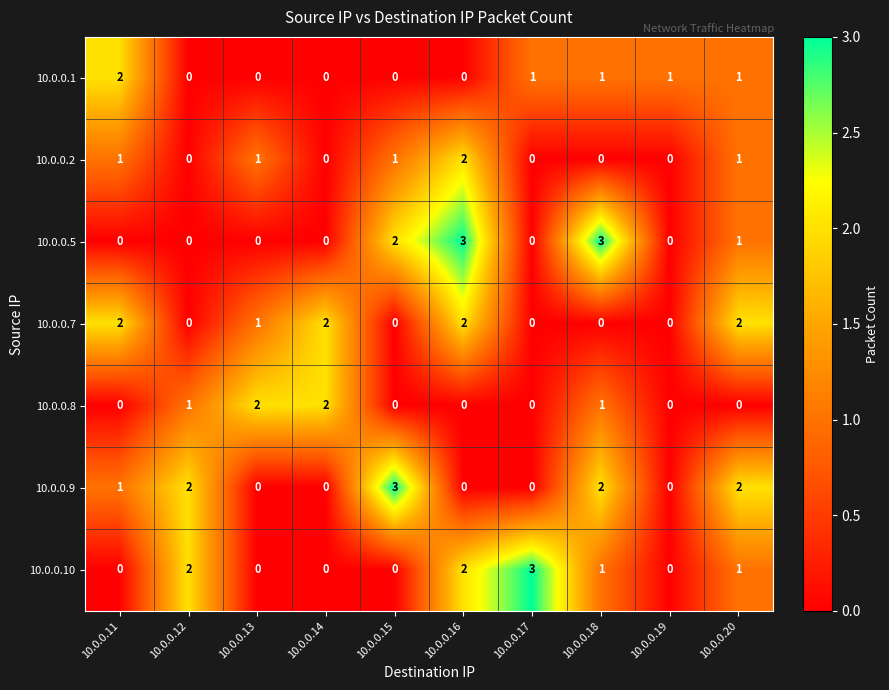

True or false: 10.0.0.9 has a value of 3 at 10.0.0.15.

True